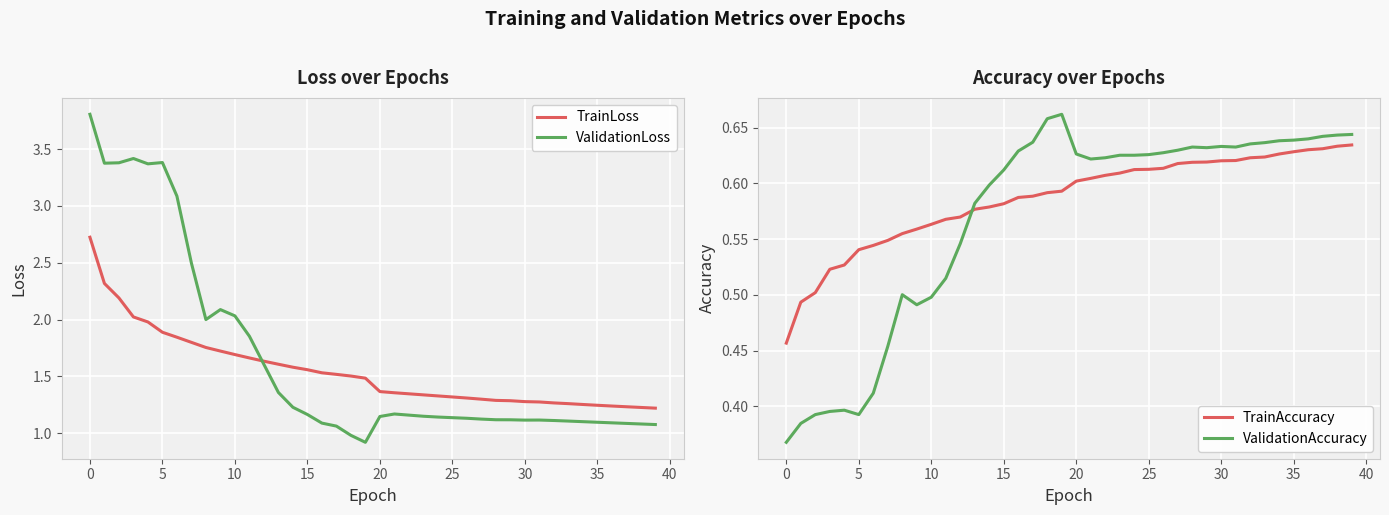

Reading left to right, extract all data points from this chart.

TrainLoss: 2.7	2.3	2.2	2.0	2.0	1.9	1.8	1.8	1.8	1.7	1.7	1.7	1.6	1.6	1.6	1.6	1.5	1.5	1.5	1.5	1.4	1.4	1.3	1.3	1.3	1.3	1.3	1.3	1.3	1.3	1.3	1.3	1.3	1.3	1.3	1.2	1.2	1.2	1.2	1.2
ValidationLoss: 3.8	3.4	3.4	3.4	3.4	3.4	3.1	2.5	2.0	2.1	2.0	1.9	1.6	1.4	1.2	1.2	1.1	1.1	1.0	0.9	1.1	1.2	1.2	1.1	1.1	1.1	1.1	1.1	1.1	1.1	1.1	1.1	1.1	1.1	1.1	1.1	1.1	1.1	1.1	1.1
TrainAccuracy: 0.5	0.5	0.5	0.5	0.5	0.5	0.5	0.5	0.6	0.6	0.6	0.6	0.6	0.6	0.6	0.6	0.6	0.6	0.6	0.6	0.6	0.6	0.6	0.6	0.6	0.6	0.6	0.6	0.6	0.6	0.6	0.6	0.6	0.6	0.6	0.6	0.6	0.6	0.6	0.6
ValidationAccuracy: 0.4	0.4	0.4	0.4	0.4	0.4	0.4	0.5	0.5	0.5	0.5	0.5	0.5	0.6	0.6	0.6	0.6	0.6	0.7	0.7	0.6	0.6	0.6	0.6	0.6	0.6	0.6	0.6	0.6	0.6	0.6	0.6	0.6	0.6	0.6	0.6	0.6	0.6	0.6	0.6